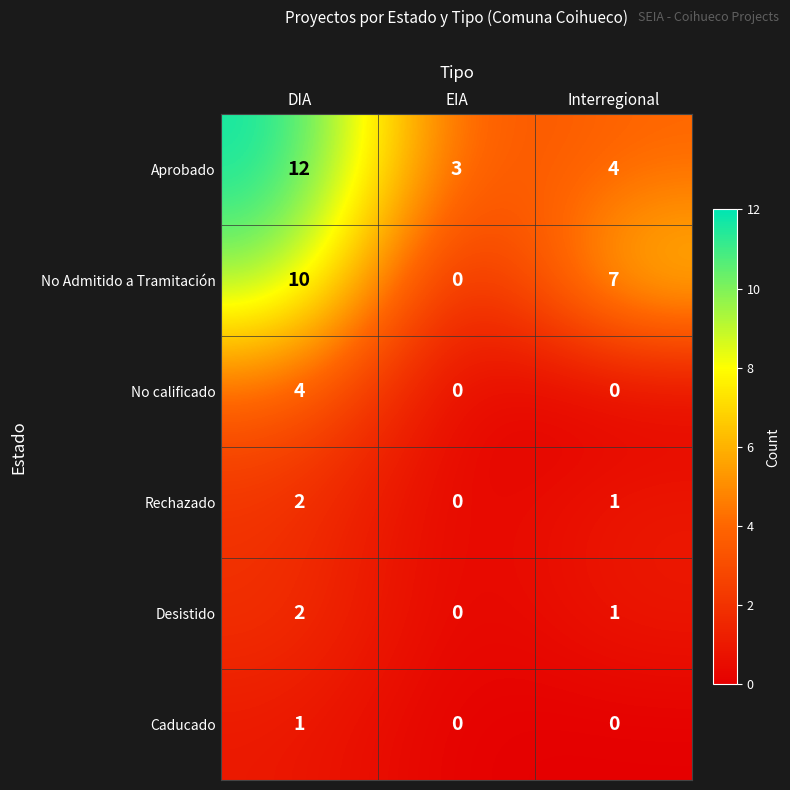

Reading left to right, extract all data points from this chart.

Aprobado: 12	3	4
No Admitido a Tramitación: 10	0	7
No calificado: 4	0	0
Rechazado: 2	0	1
Desistido: 2	0	1
Caducado: 1	0	0